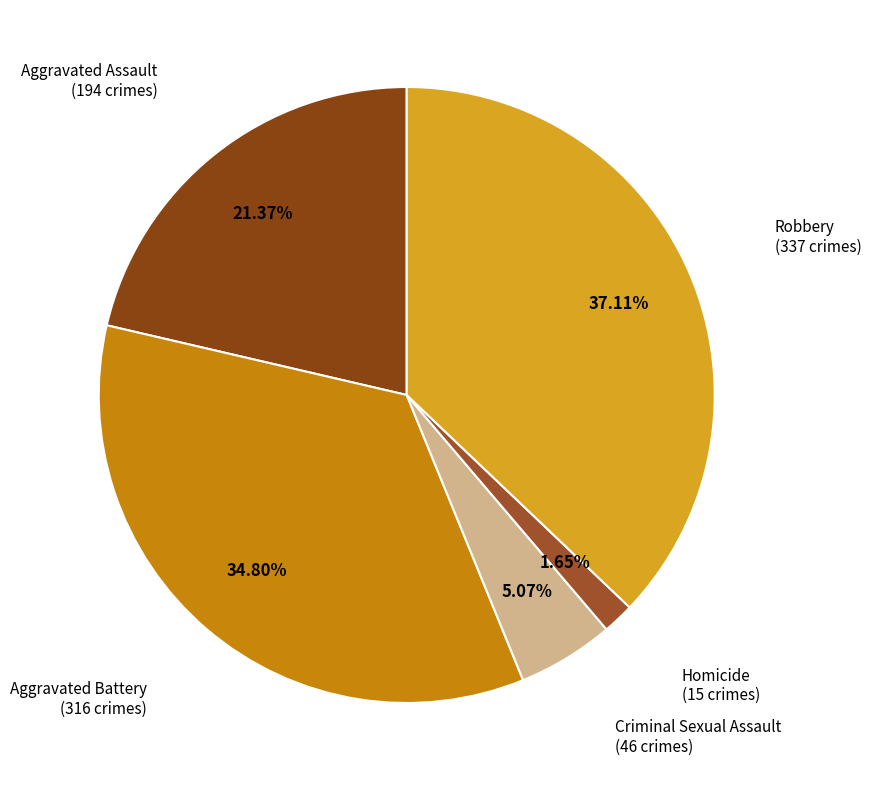

To the nearest percent, what is the difference between the largest and smallest slice percentages?

35%